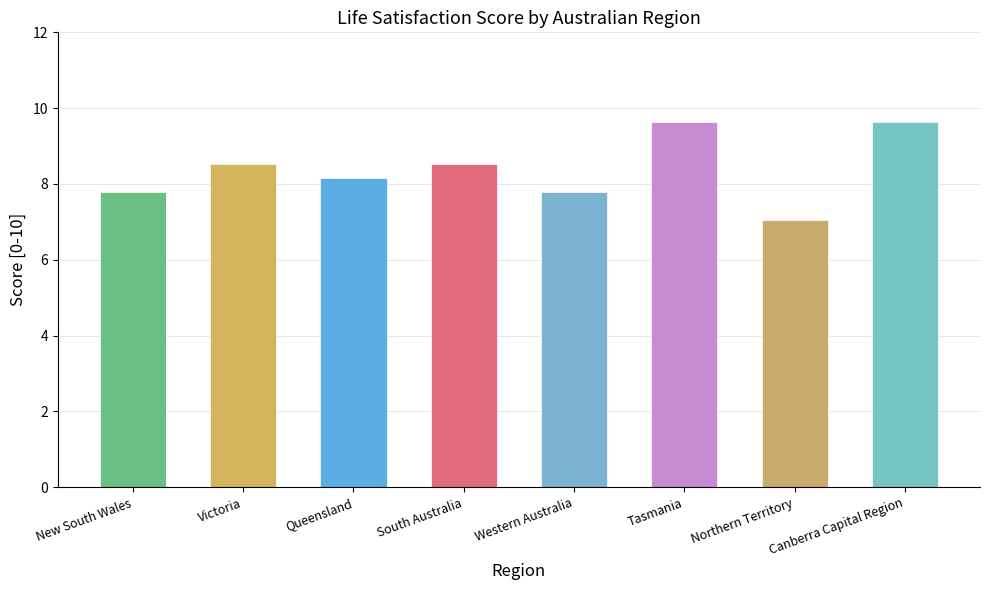

What position from the right is New South Wales?

8